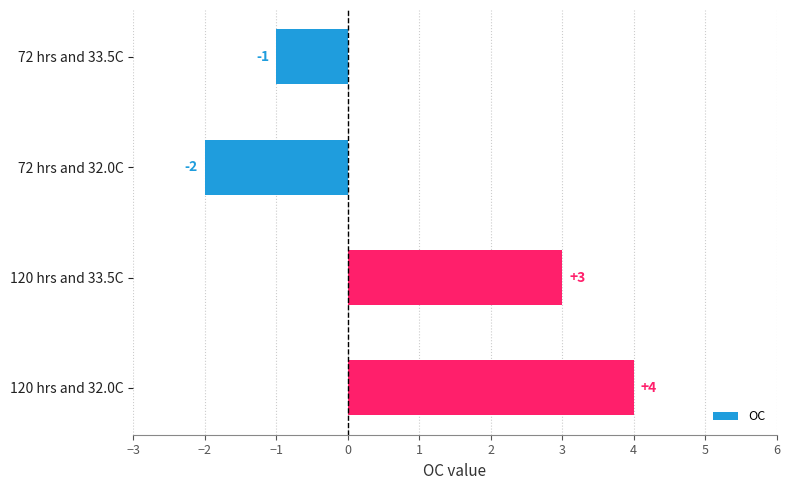

Reading top to bottom, extract all data points from this chart.

72 hrs and 33.5C=-1	72 hrs and 32.0C=-2	120 hrs and 33.5C=3	120 hrs and 32.0C=4